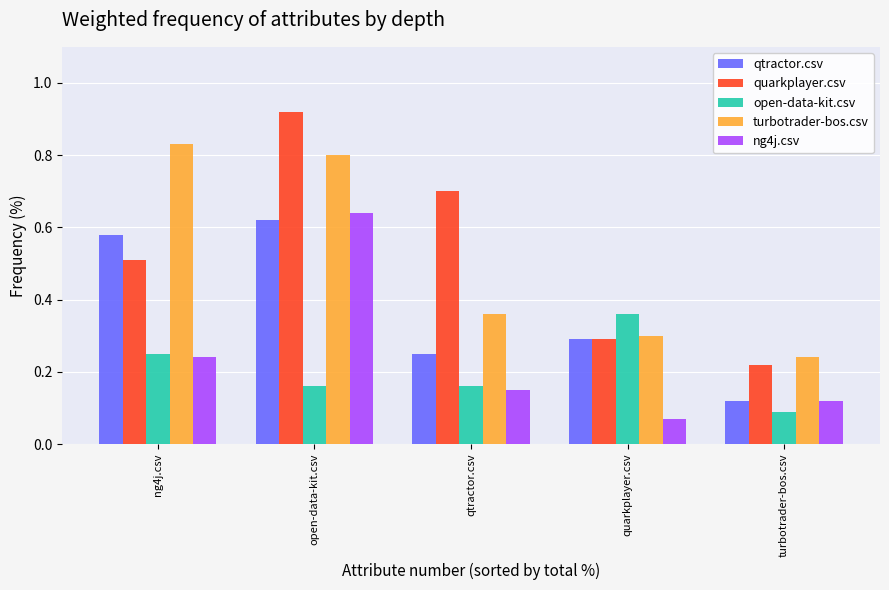

The value of qtractor.csv at qtractor.csv is 0.4. True or false?

False